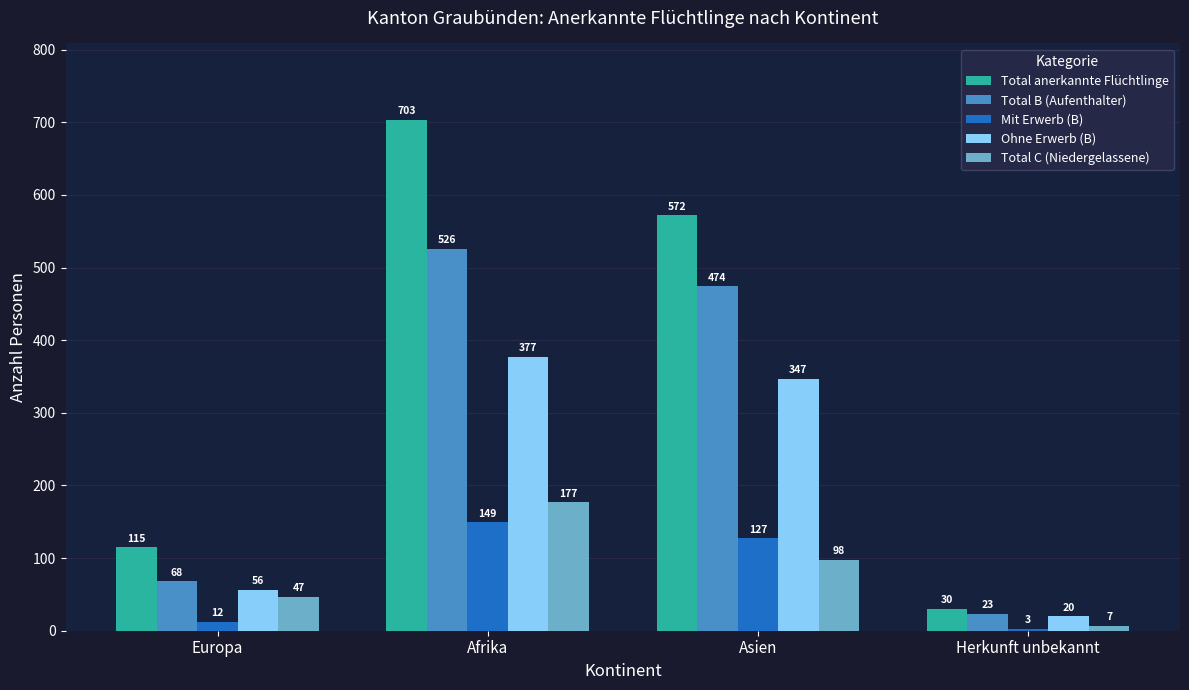

Rank the categories by Ohne Erwerb (B) value from highest to lowest.

Afrika, Asien, Europa, Herkunft unbekannt